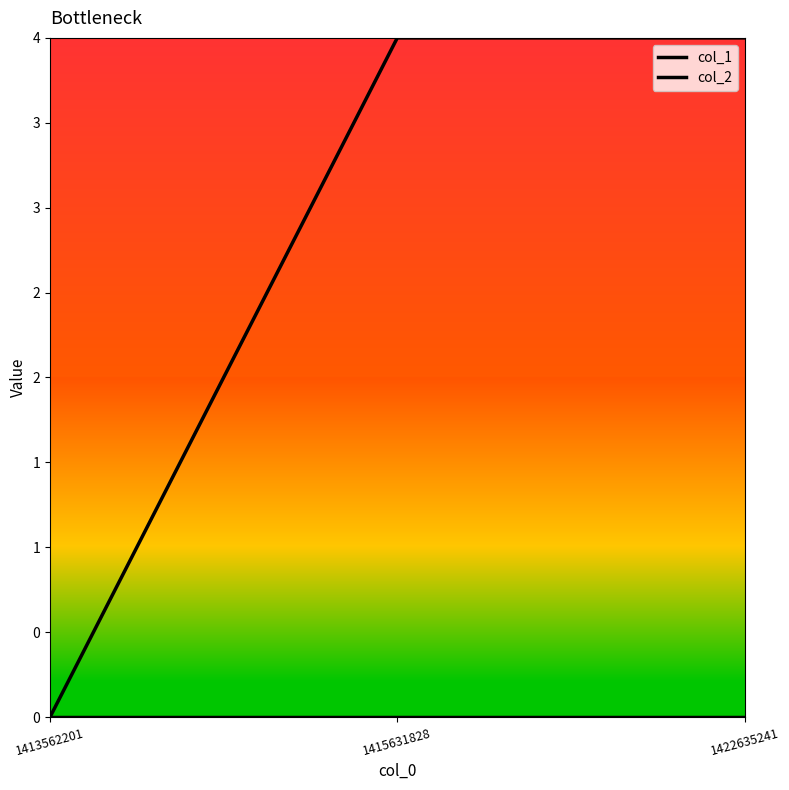

Reading left to right, what are all the values shown in this chart?

col_1: 0	4	4
col_2: 0	0	0